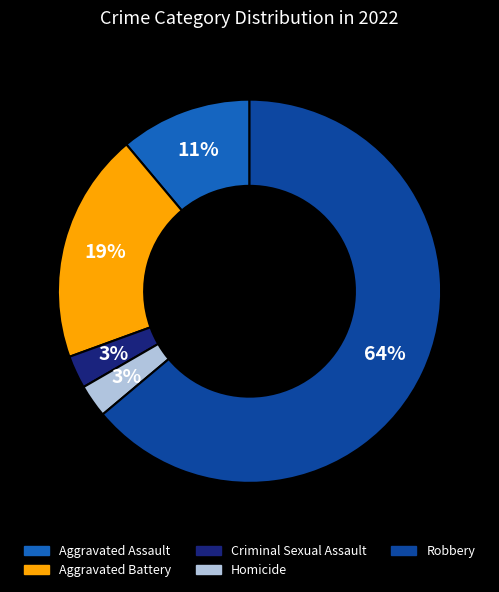

Does any single category account for the majority?

Yes